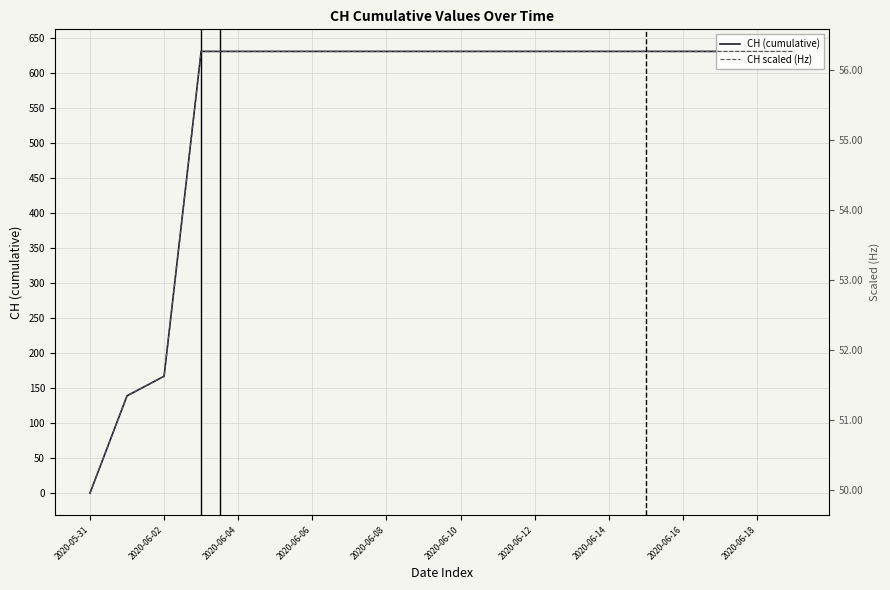

At which label does CH scaled (Hz) reach its minimum?

2020-05-31